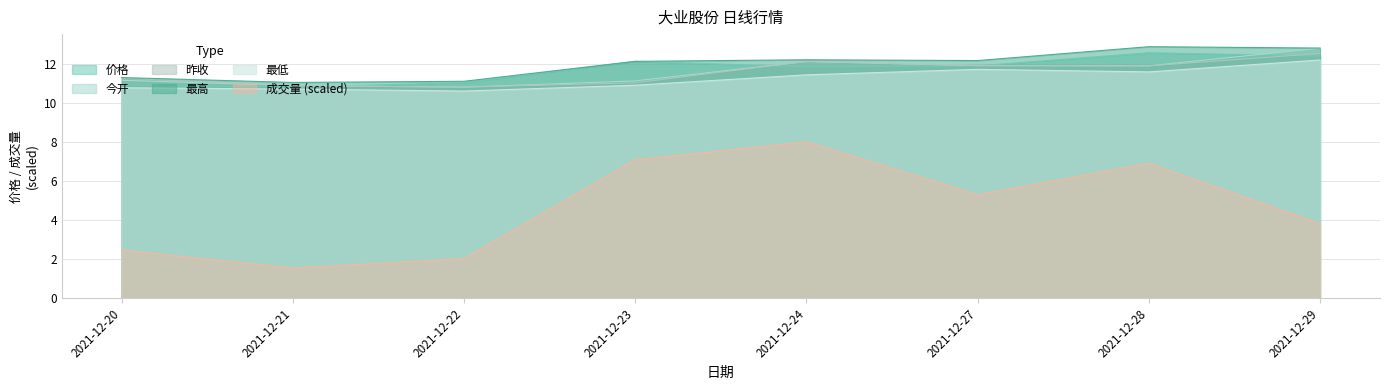

Rank the series at 2021-12-20 from highest to lowest value.

最高, 昨收, 今开, 价格, 最低, 成交量